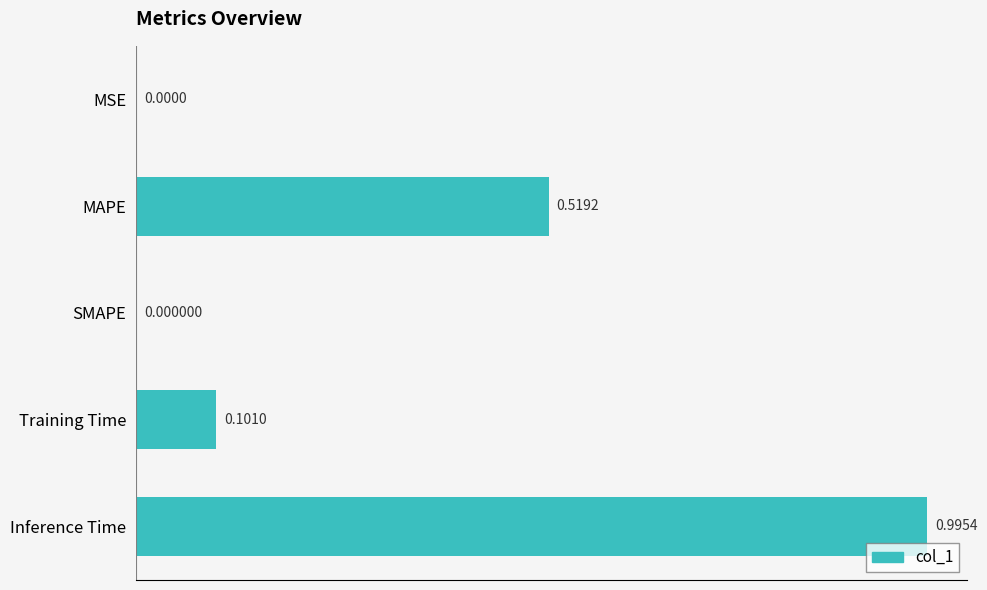

Which has a higher value, SMAPE or Training Time?

Training Time